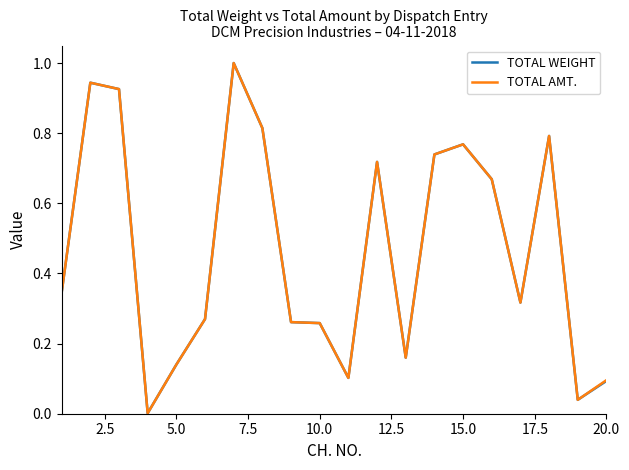

What is the greatest value displayed?

1.0